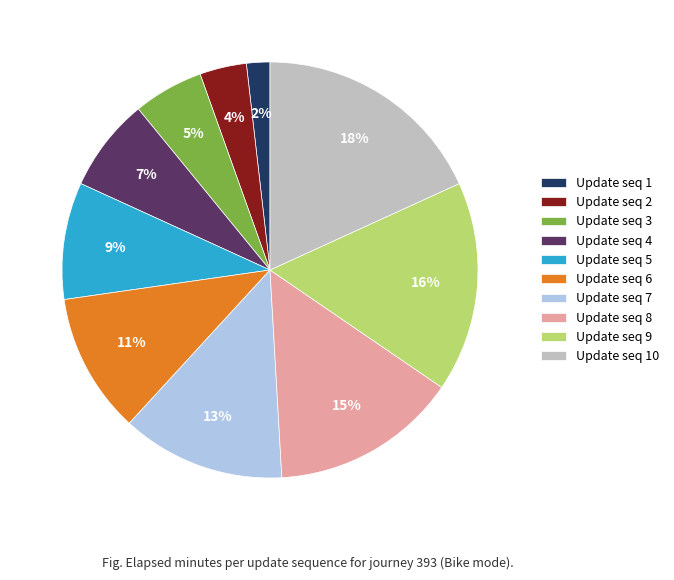

What is the largest slice in the pie chart?

Update seq 10